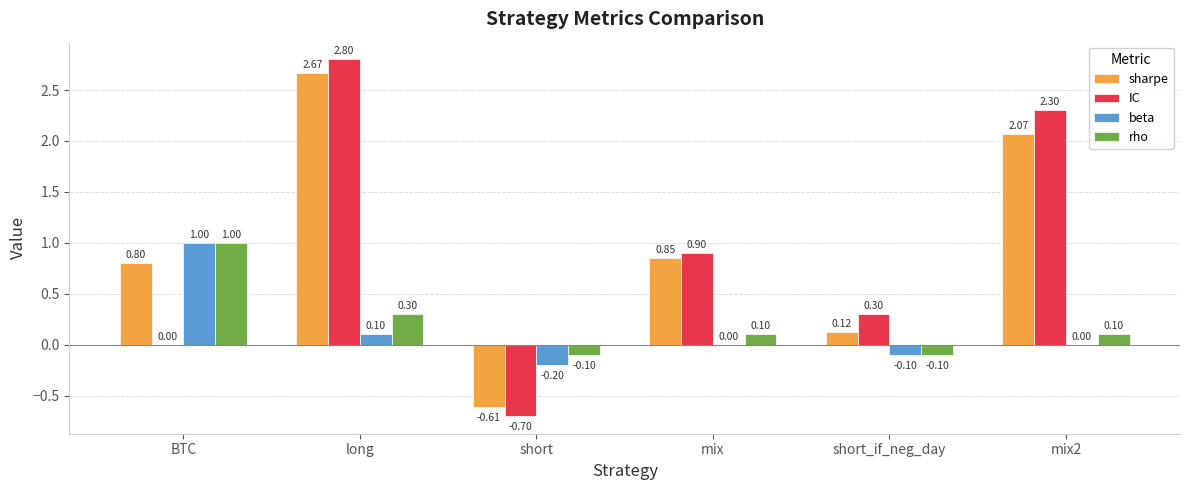

What is the sum of the IC values at short_if_neg_day and mix?

1.2